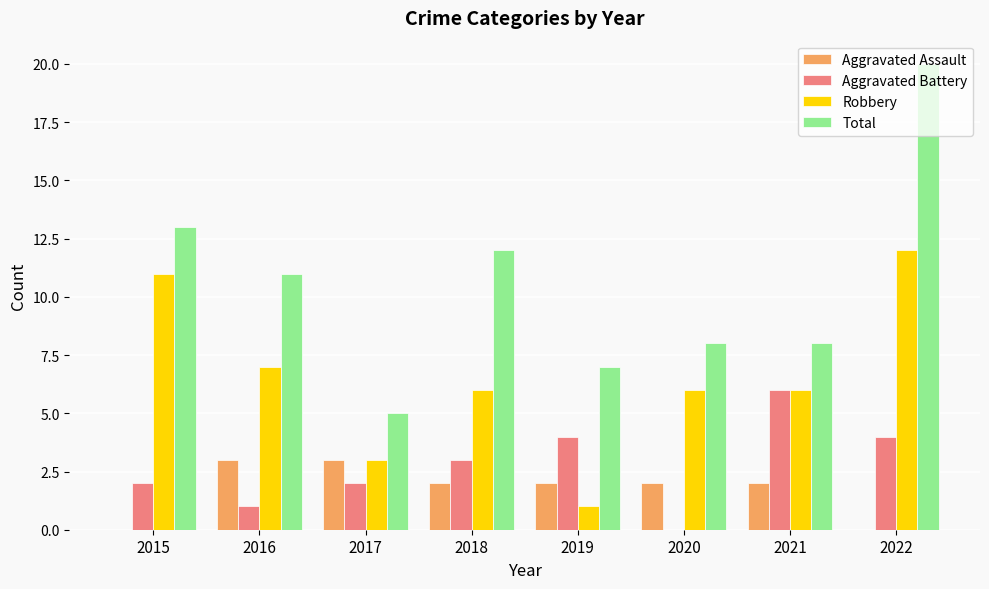

What value does the Aggravated Assault series have at 2020?

2